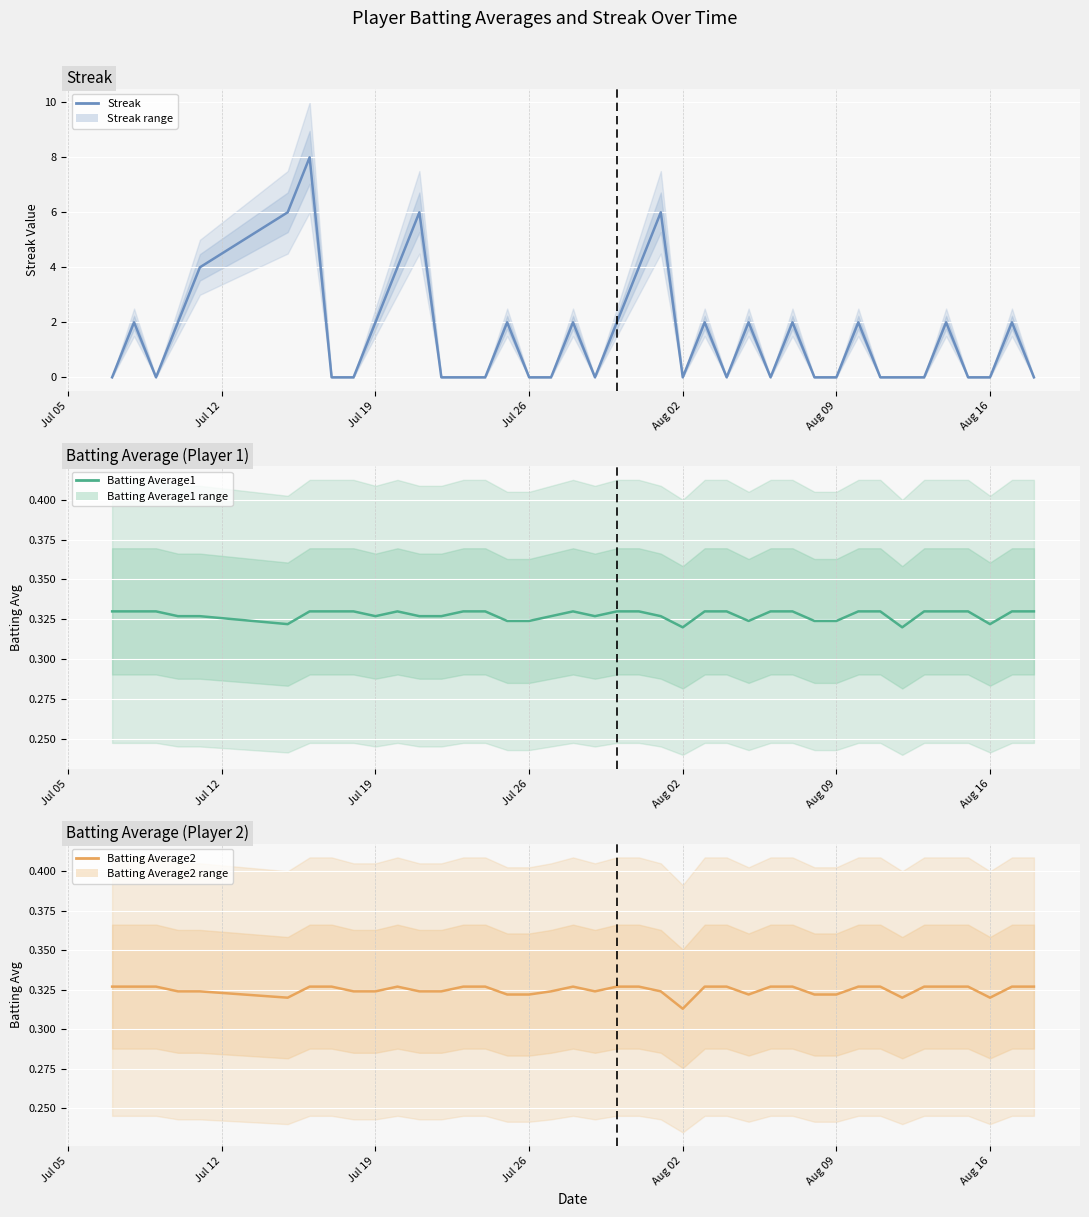

How many data points in Streak are above 0?

19